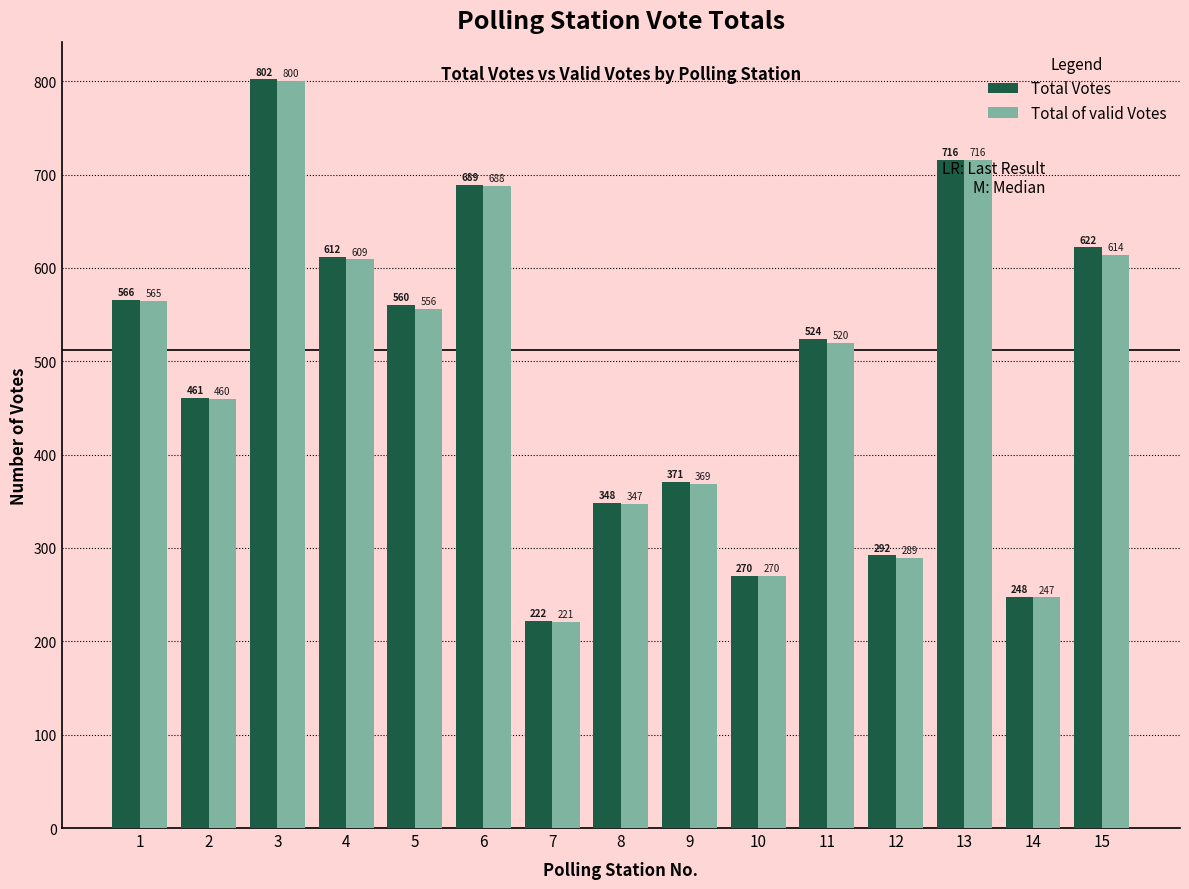

At how many categories does at least one series exceed 442?

9